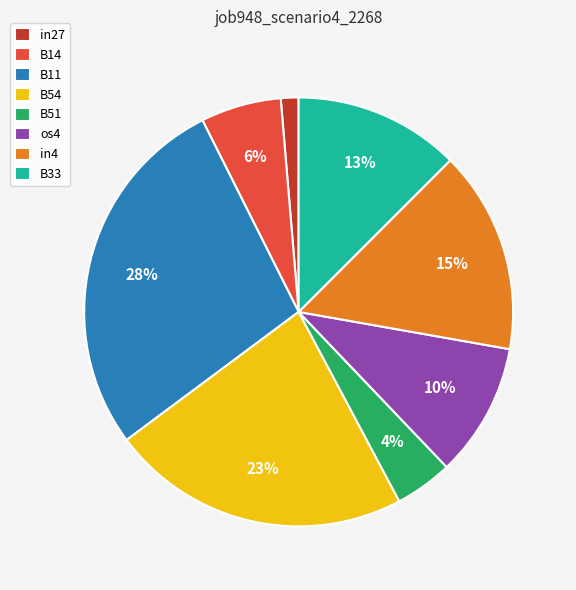

Is there any slice that represents more than half of the pie?

No